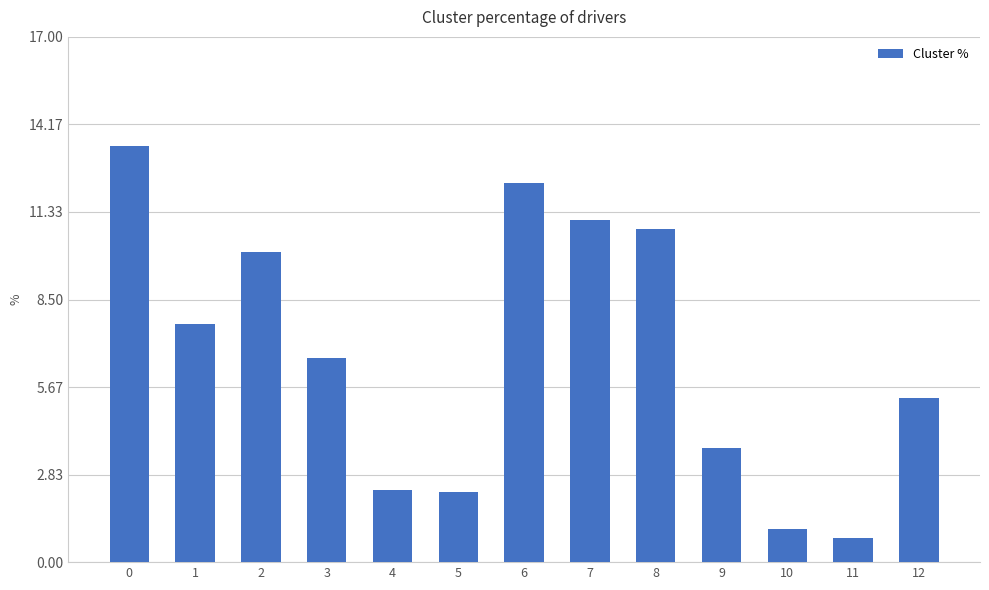

The value at 1 is 10.3. True or false?

False